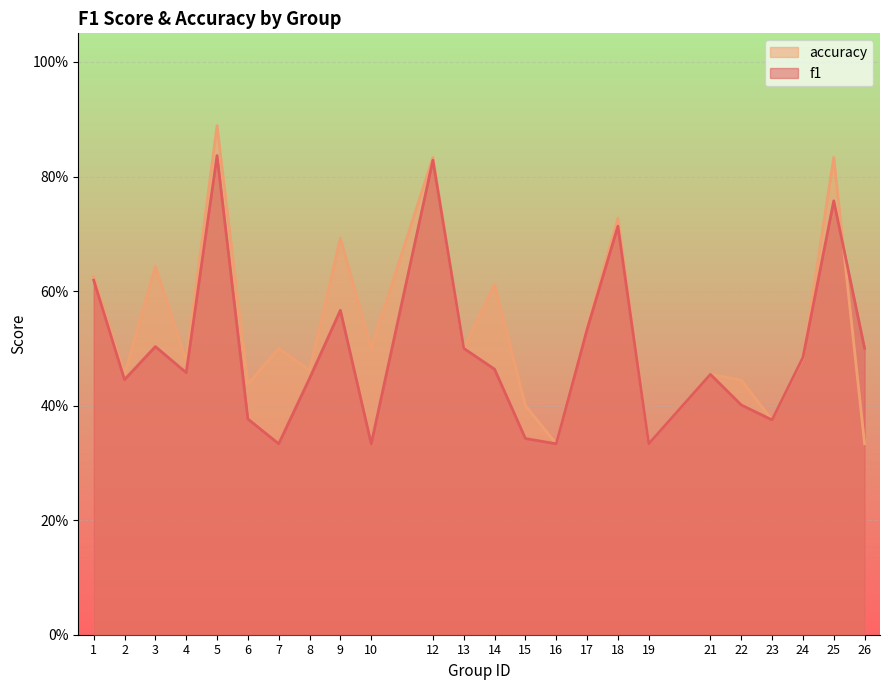

Rank the series by their maximum value, from lowest to highest.

f1, accuracy